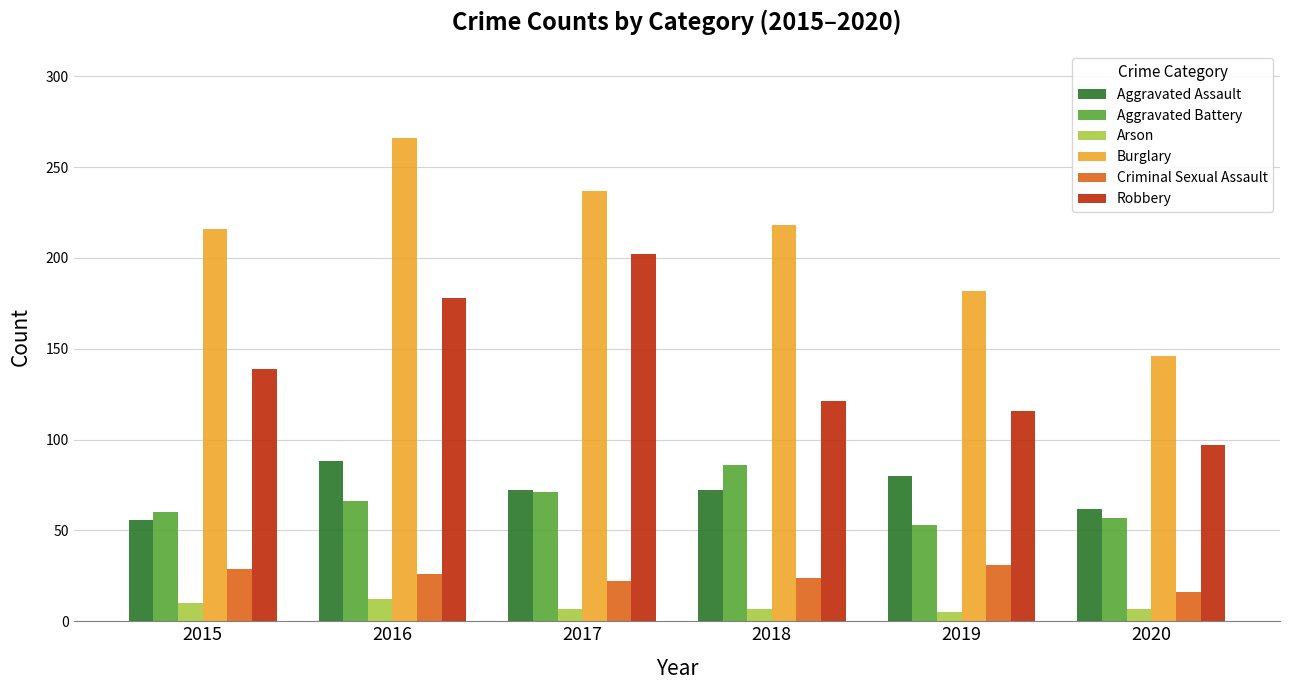

At 2018, list the series in order from largest to smallest.

Burglary, Robbery, Aggravated Battery, Aggravated Assault, Criminal Sexual Assault, Arson